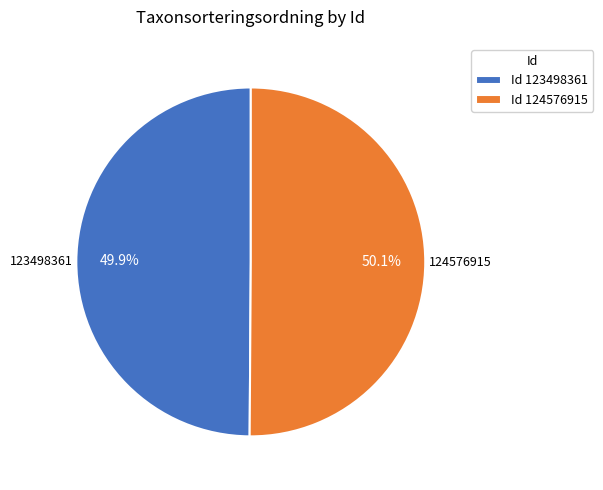

How much of the chart is everything except Id 124576915?

49.9%